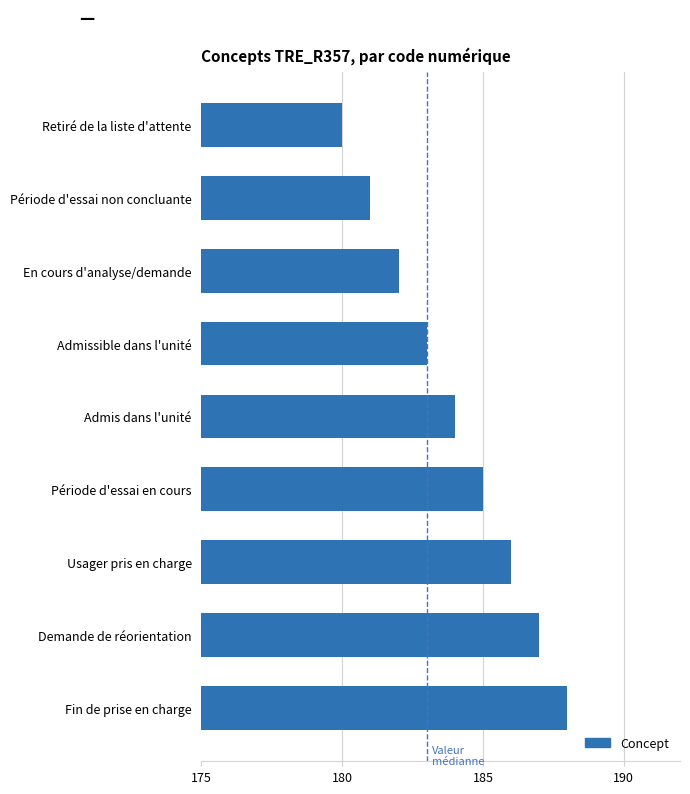

What is the greatest value displayed?

188